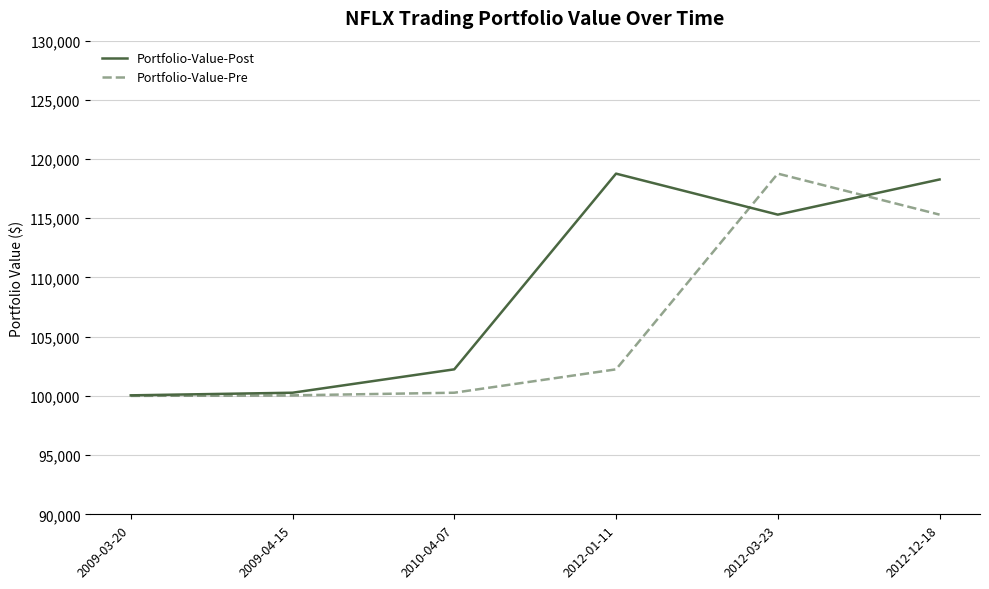

List the series in order of their overall mean, highest first.

Portfolio-Value-Post, Portfolio-Value-Pre